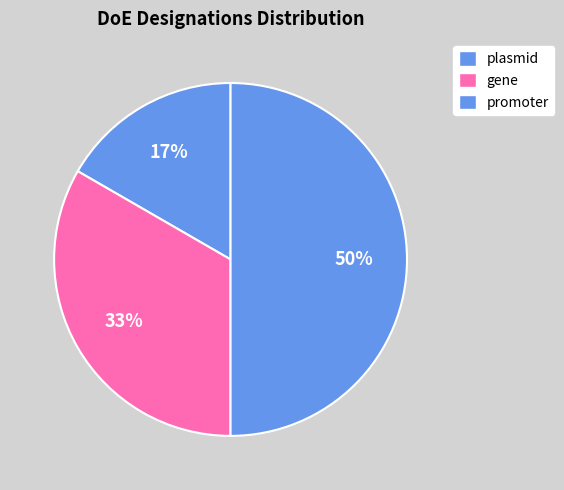

Count the number of slices in the pie.

3